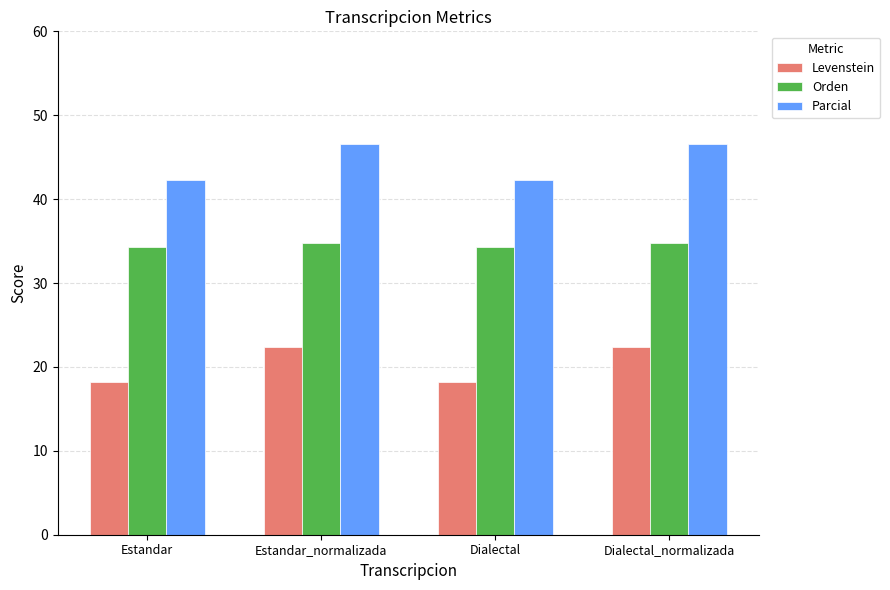

What value does the Levenstein series have at Dialectal_normalizada?

22.4